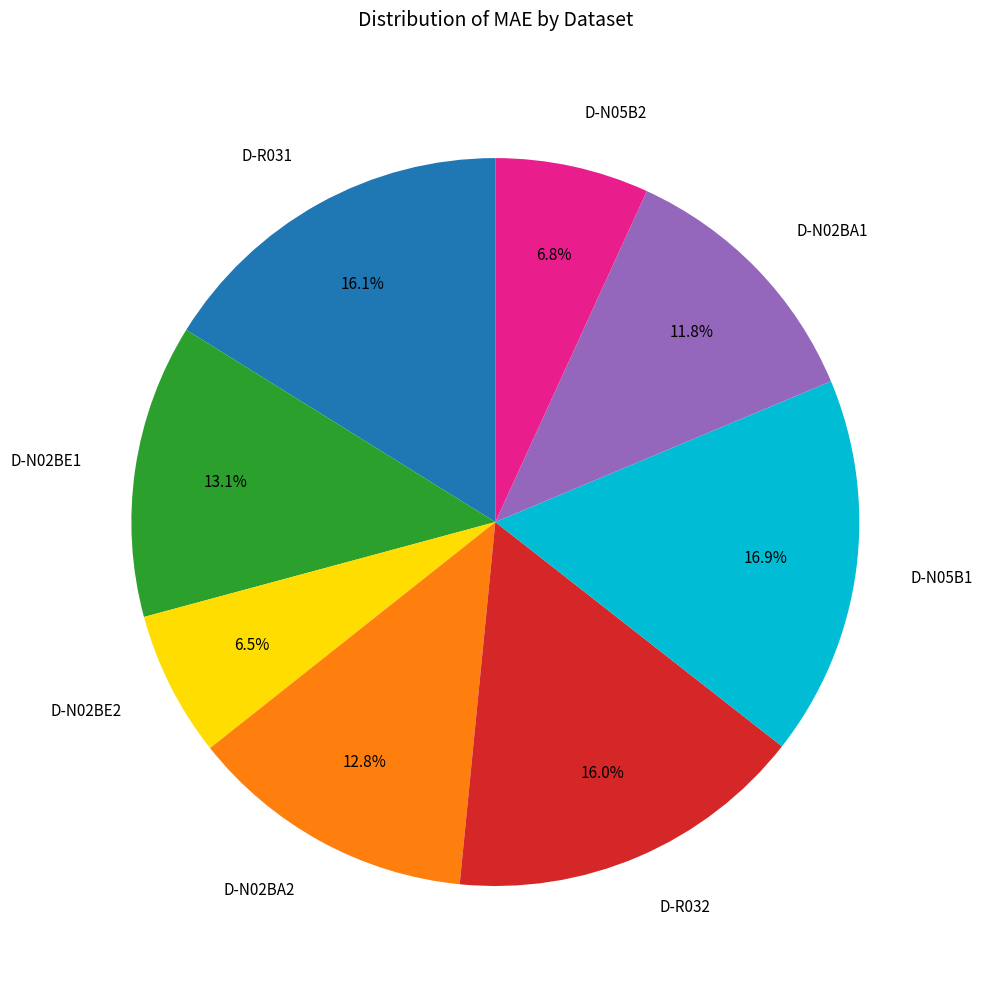

How much of the chart is everything except D-N02BE2?

93.5%